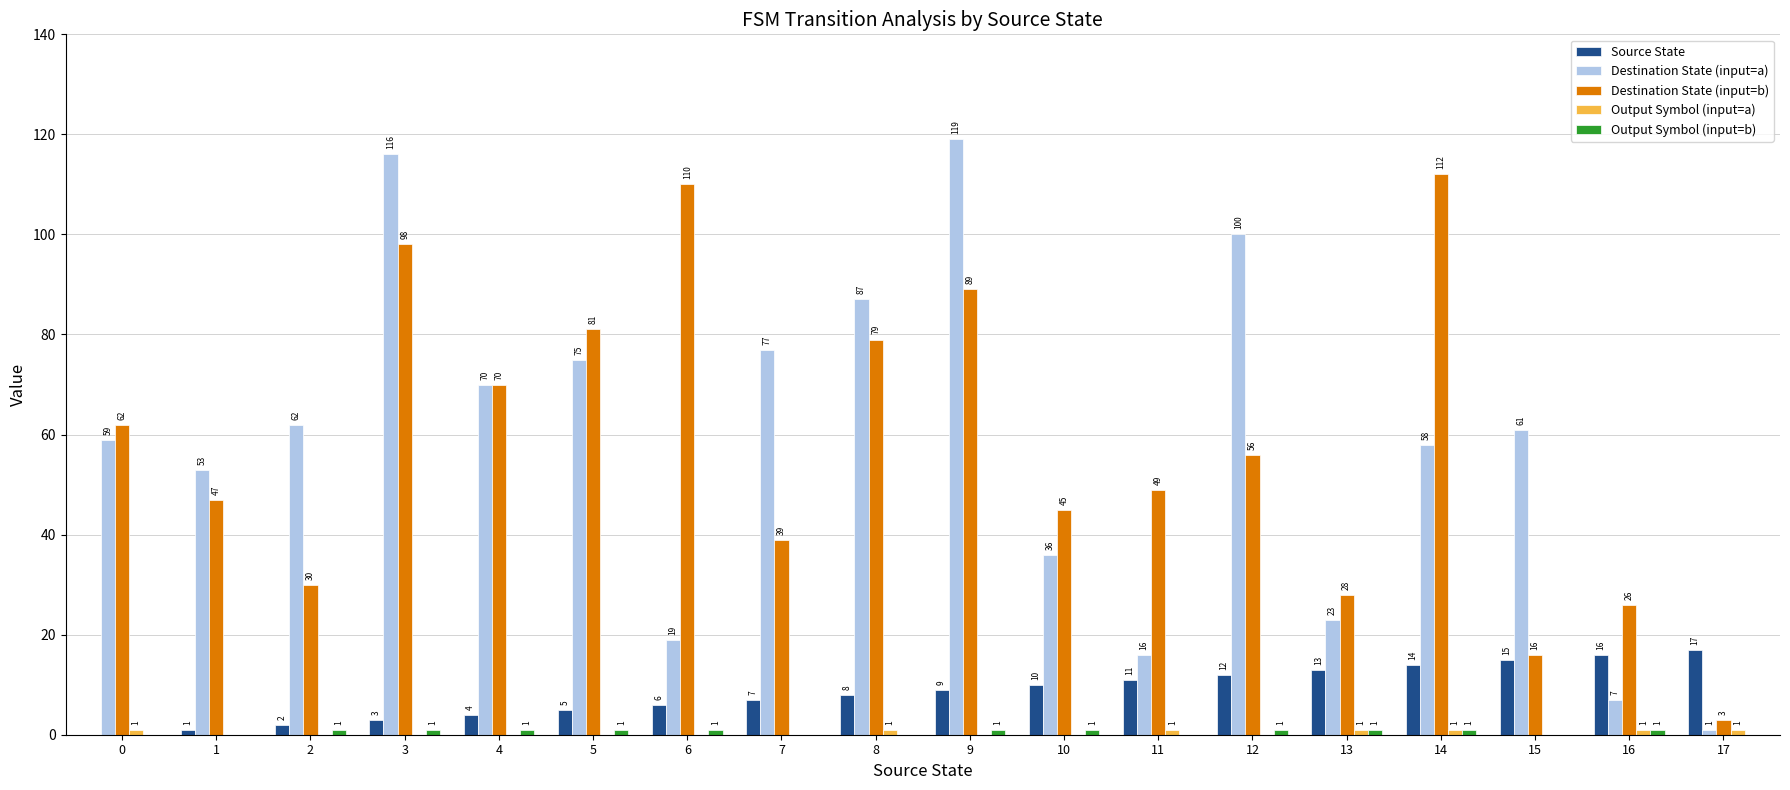

At which label is Source State closest to 8?

8